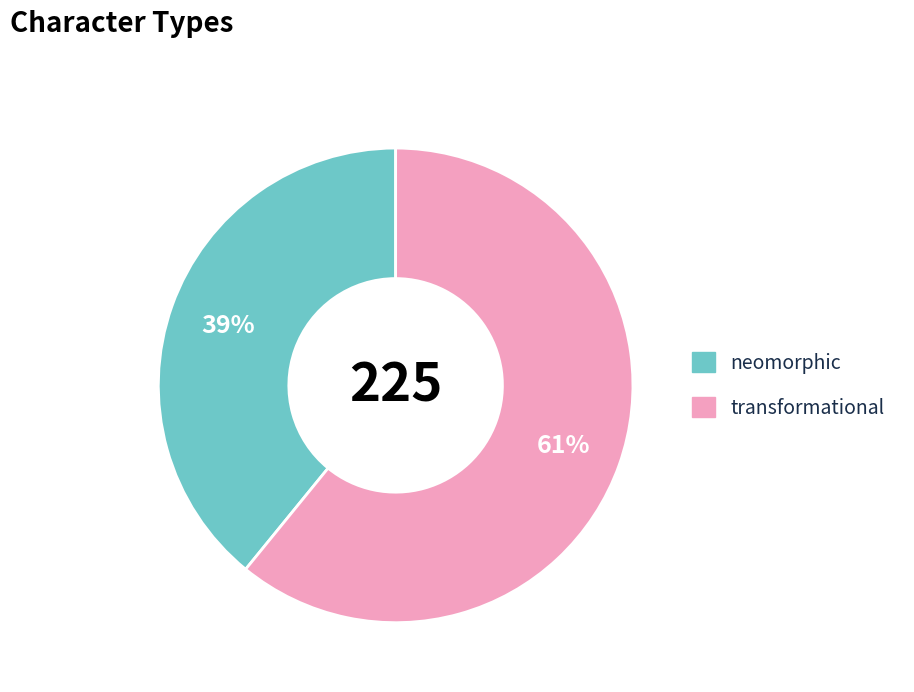

Which has a higher value, neomorphic or transformational?

transformational